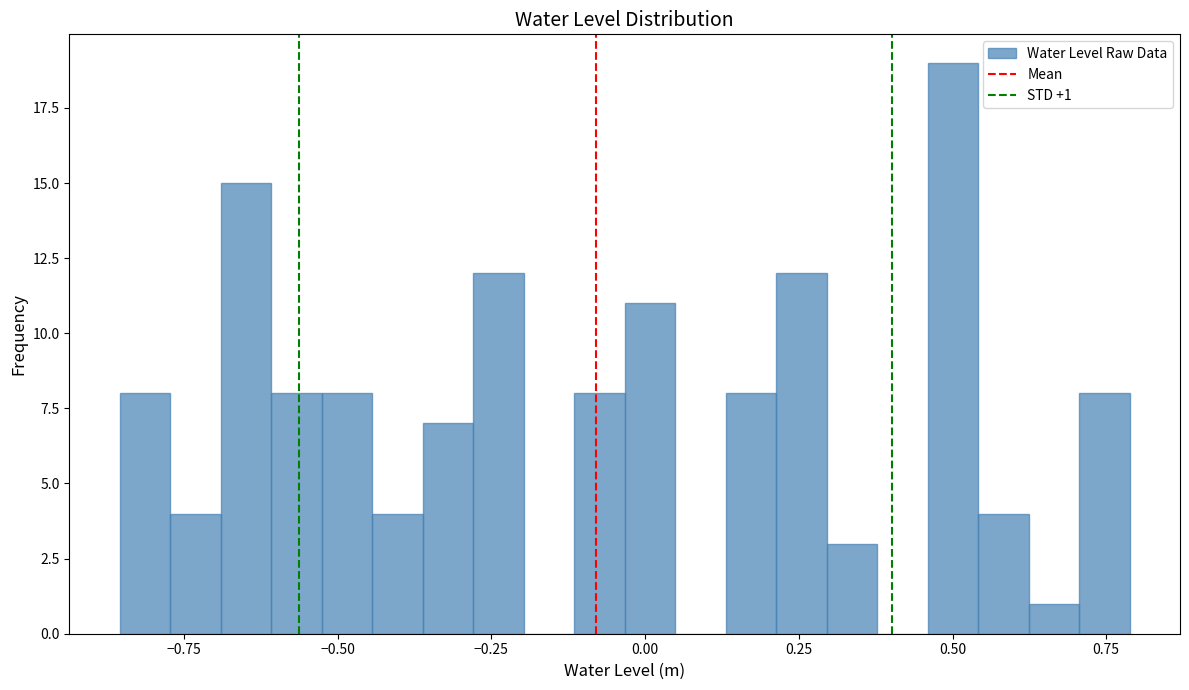

Read against the x-axis, roughly where is the centre of the tallest bar?

0.50